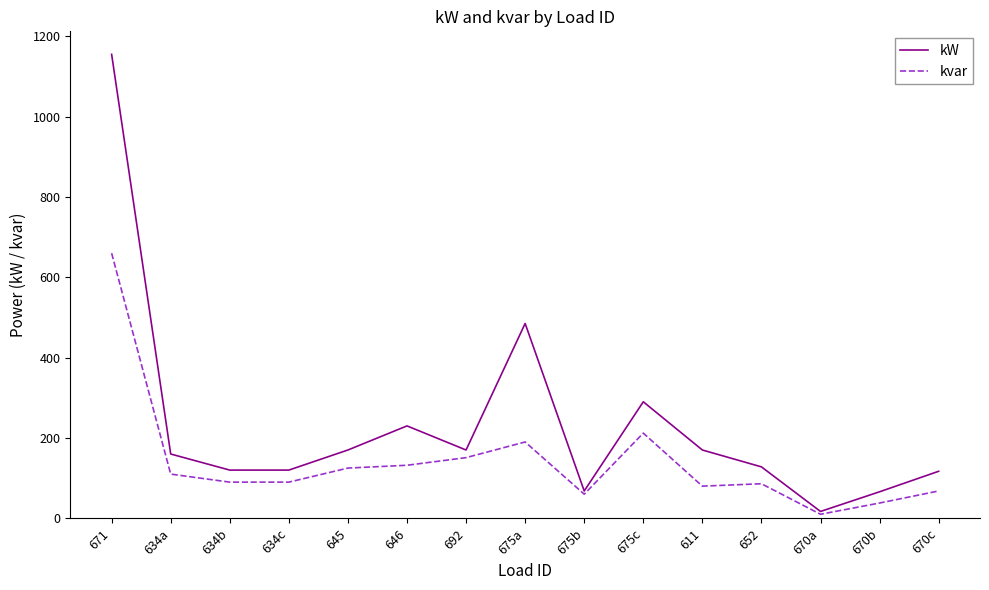

What is the difference between the maximum and minimum values in the kvar series?

650